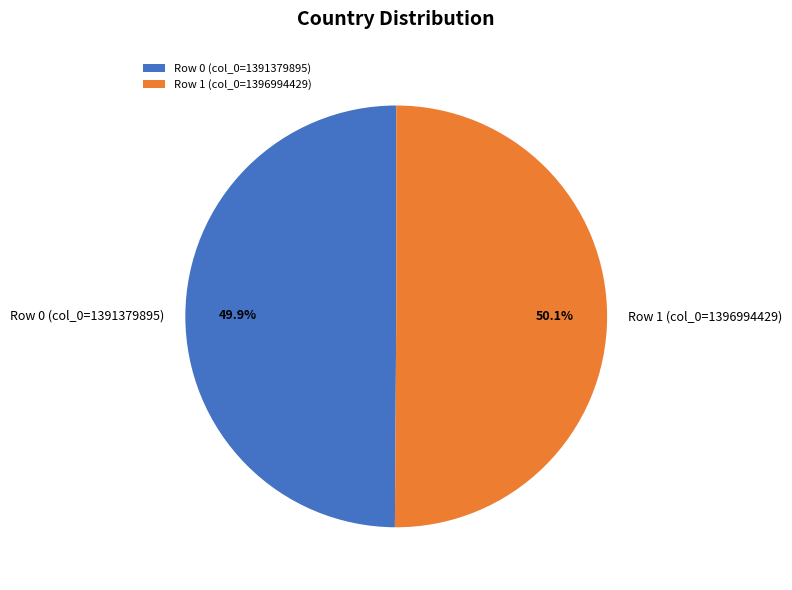

Approximately how many times larger is the value at Row 1 (col_0=1396994429) compared to Row 0 (col_0=1391379895)?

1.0